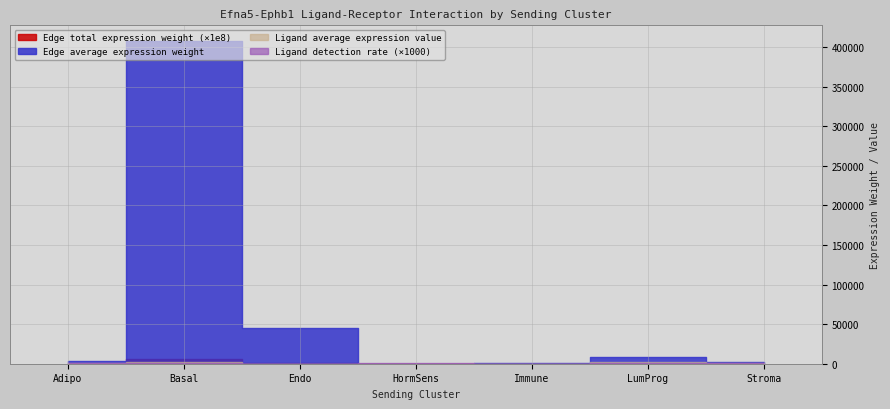

Reading left to right, list all the values displayed in this chart.

Edge average expression weight: Adipo=3118.7	Basal=406882.9	Endo=44726.5	HormSens=212.0	Immune=445.5	LumProg=8167.1	Stroma=1679.0
Edge total expression weight (scaled): Adipo=25563214962.6	Basal=606915904677.1	Endo=34830101186.1	HormSens=56437683.9	Immune=1269227529.7	LumProg=18168063335.0	Stroma=6926750152.9
Ligand average expression value: Adipo=983.6	Basal=1622.4	Endo=242.9	HormSens=66.8	Immune=140.5	LumProg=2575.7	Stroma=529.5
Ligand detection rate (scaled): Adipo=0.9	Basal=0.9	Endo=0.3	HormSens=0.3	Immune=0.2	LumProg=0.9	Stroma=0.5